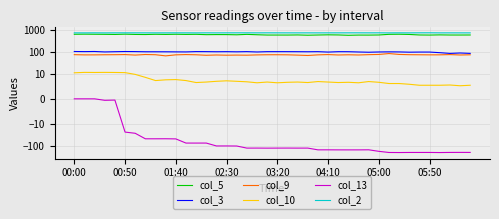

Is this an area chart (filled region under the line)?

No